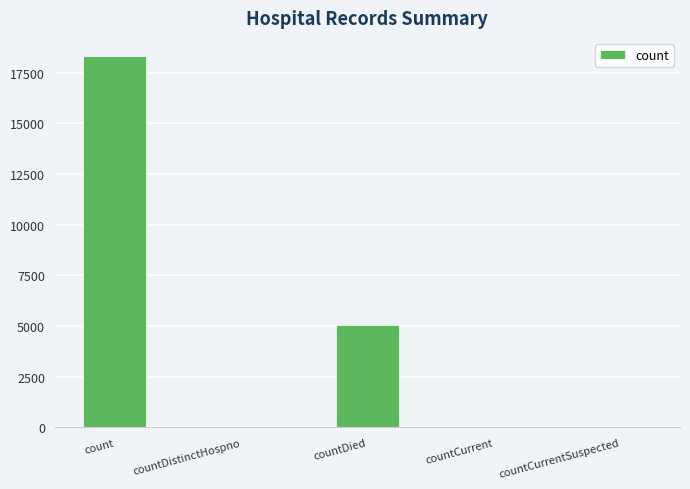

True or false: the data shows 22 at countDistinctHospno.

True